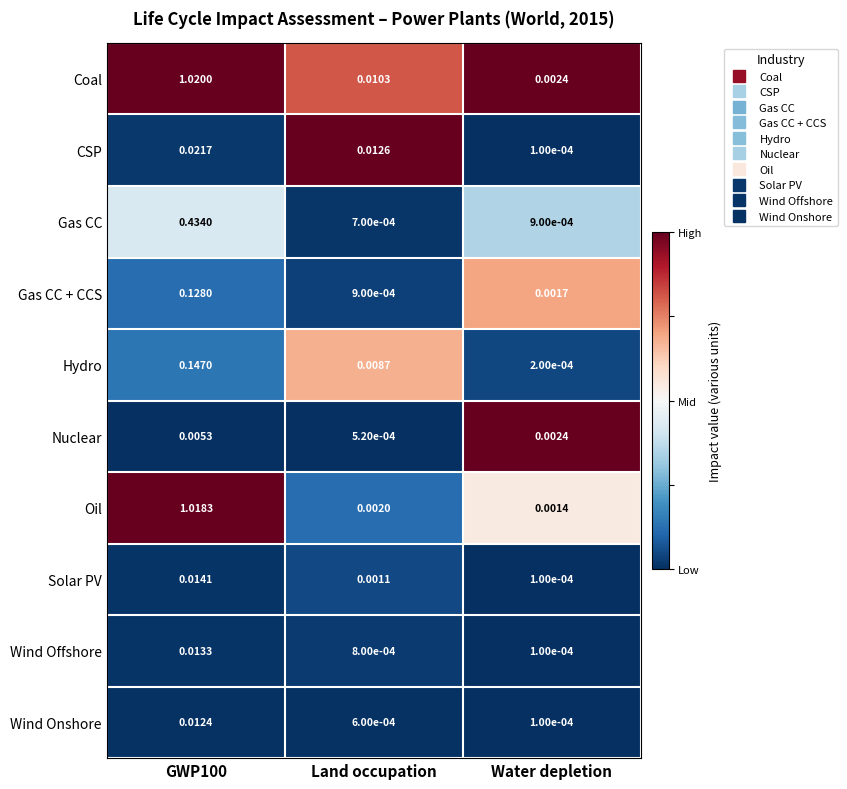

Which series has the widest spread of values?

Coal